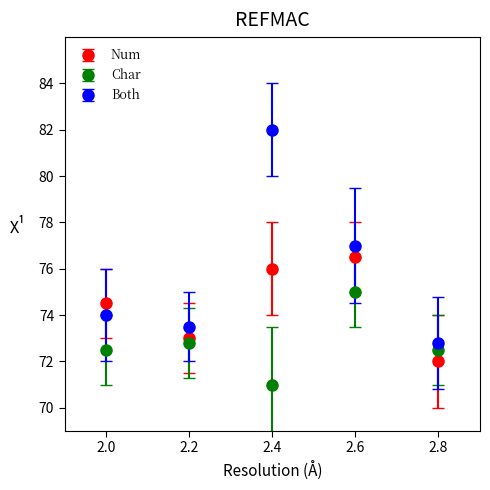

Which series has the largest range (max minus min)?

Both